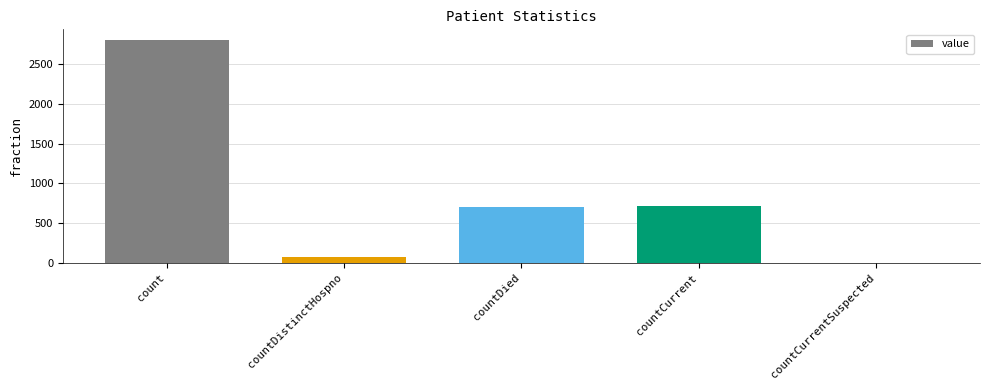

Between countCurrent and count, which is larger?

count